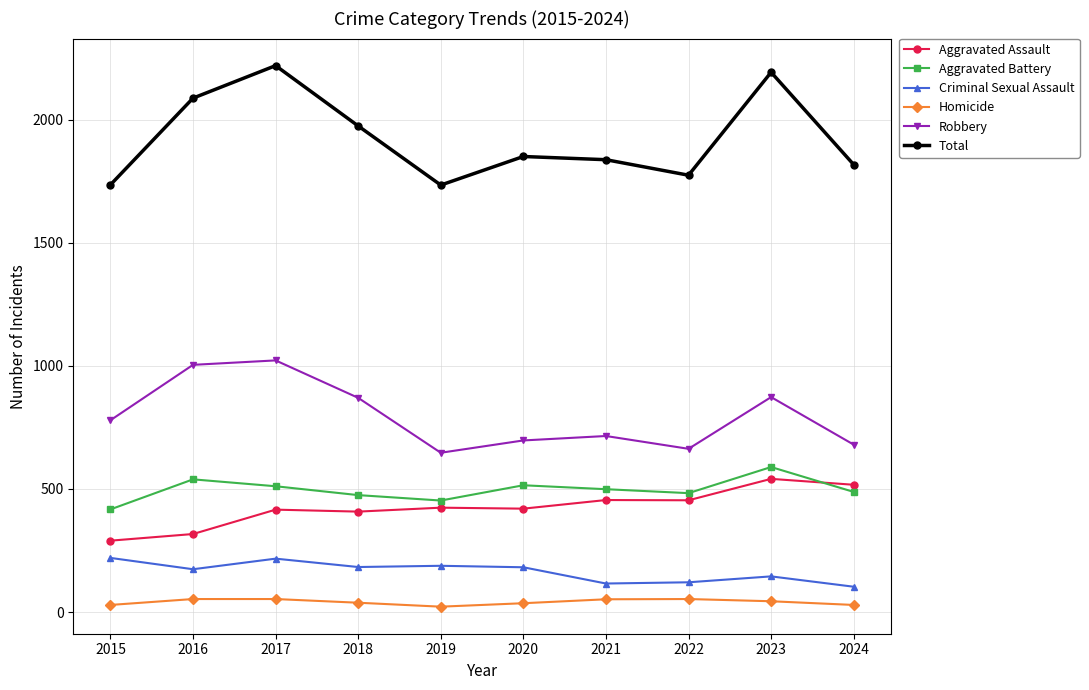

What are all the series names shown in the legend?

Aggravated Assault, Aggravated Battery, Criminal Sexual Assault, Homicide, Robbery, Total